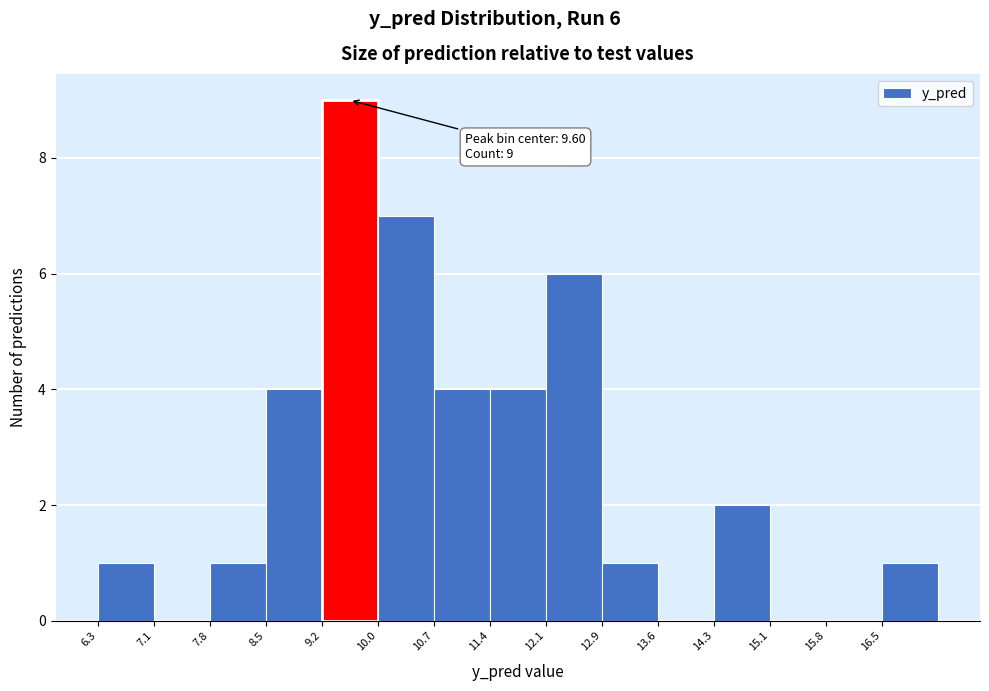

Which range on the x-axis has the tallest bar?

9.2 to 10.0